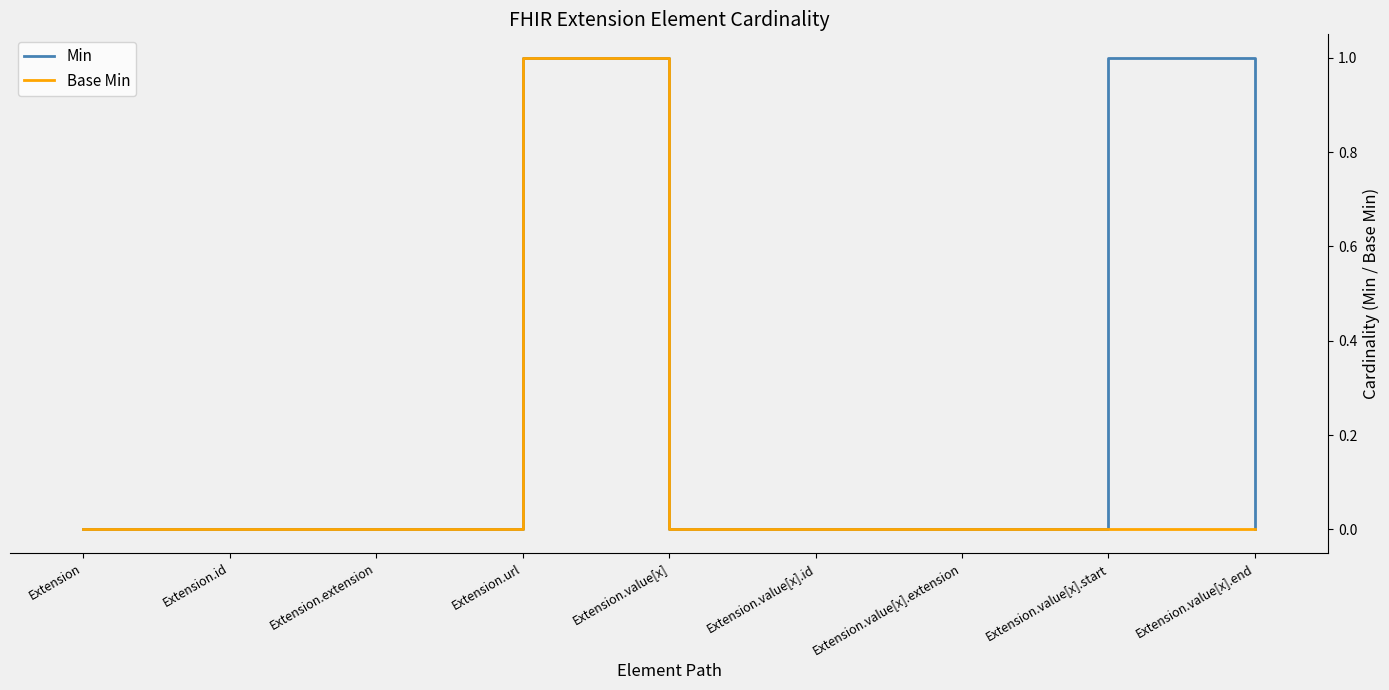

True or false: Base Min and Min cross at least once.

False